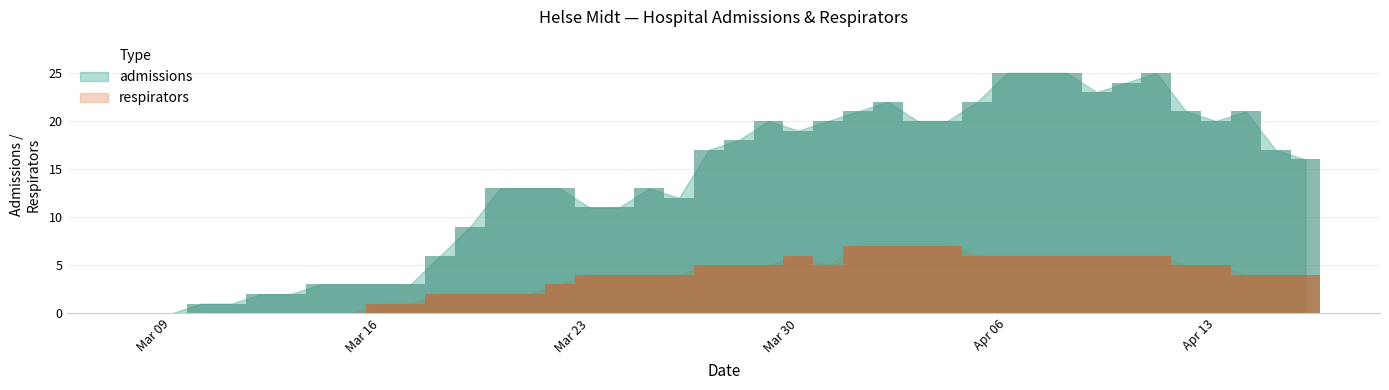

What position from the right is 2020-03-20?

28